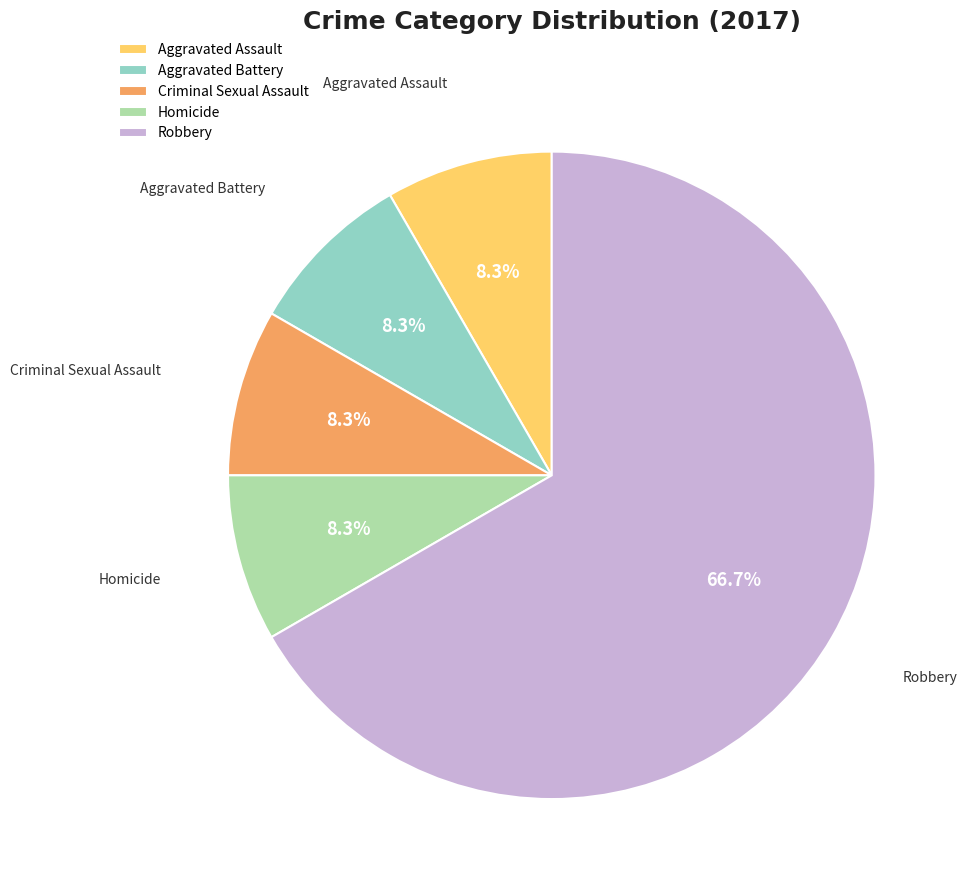

How many slices are in this pie chart?

5